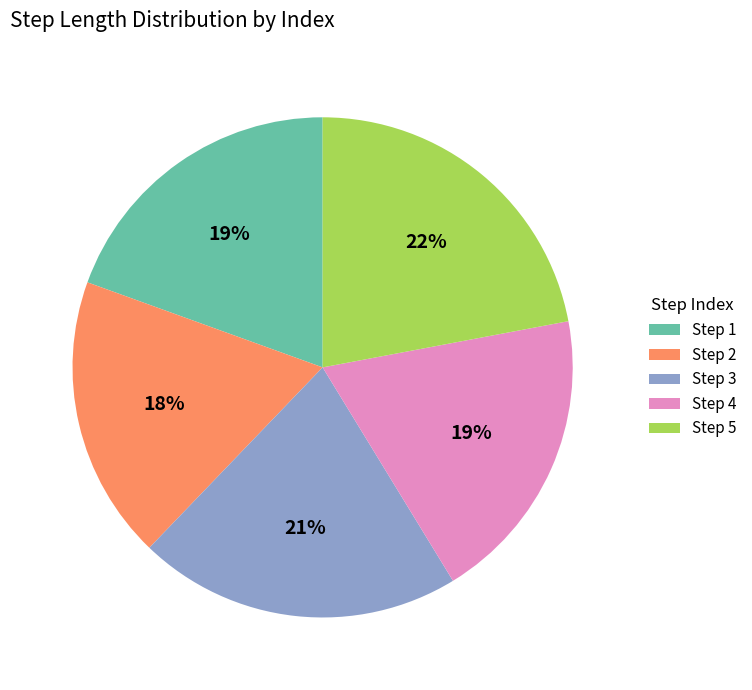

How many slices are in this pie chart?

5